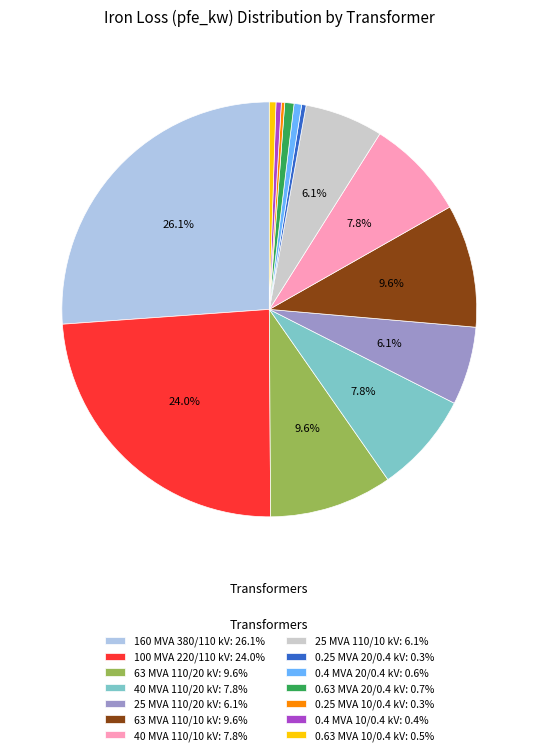

Does 0.4 MVA 20/0.4 kV represent more than half of the total?

No